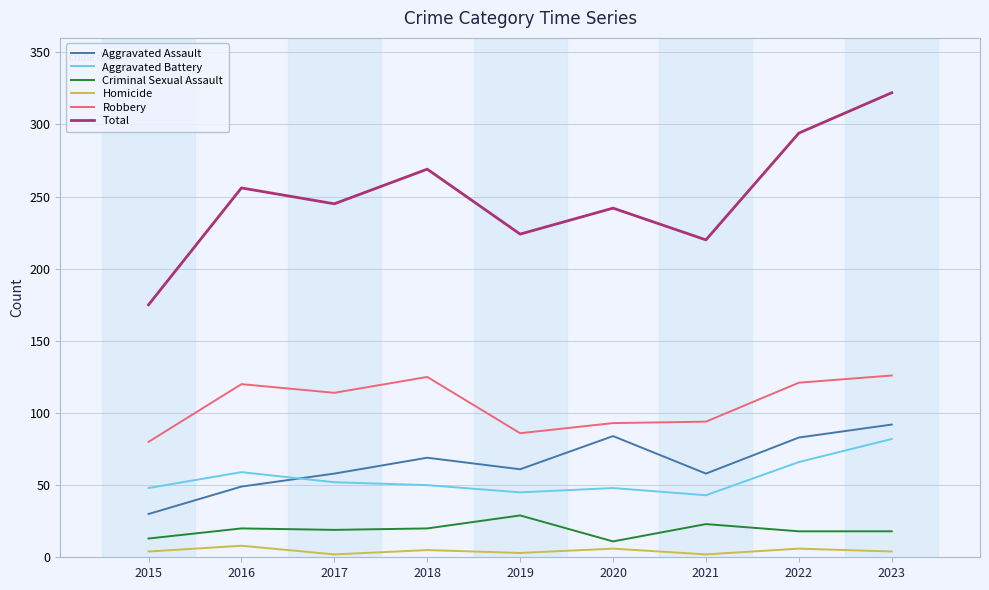

Which series has the largest total across all categories?

Total